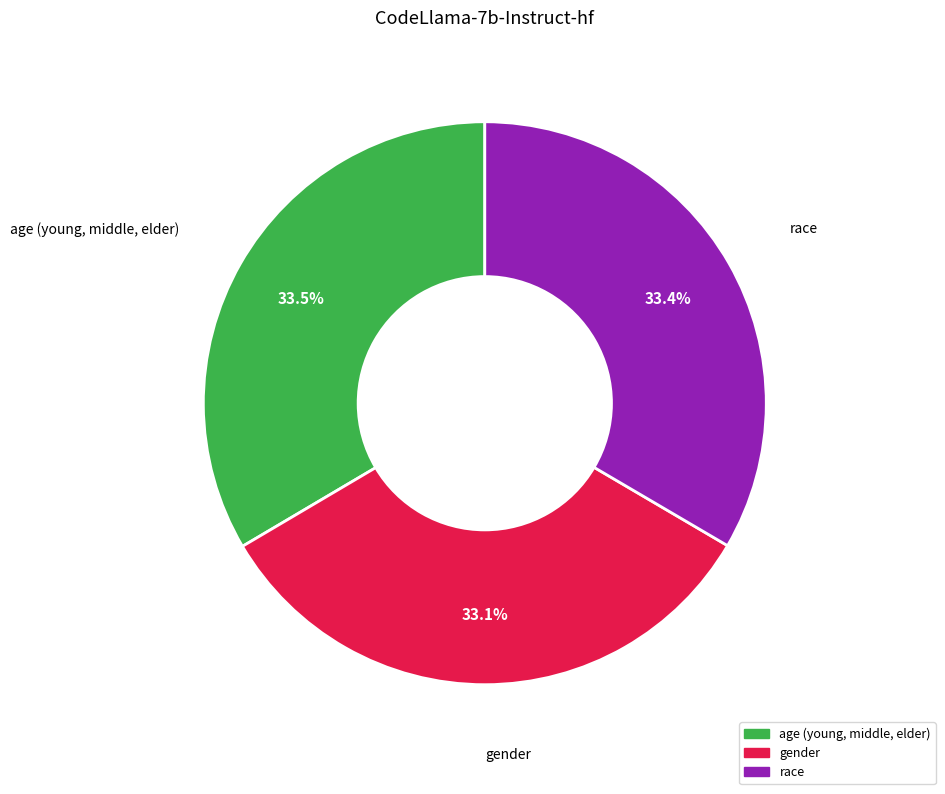

How many segments does this pie chart have?

3